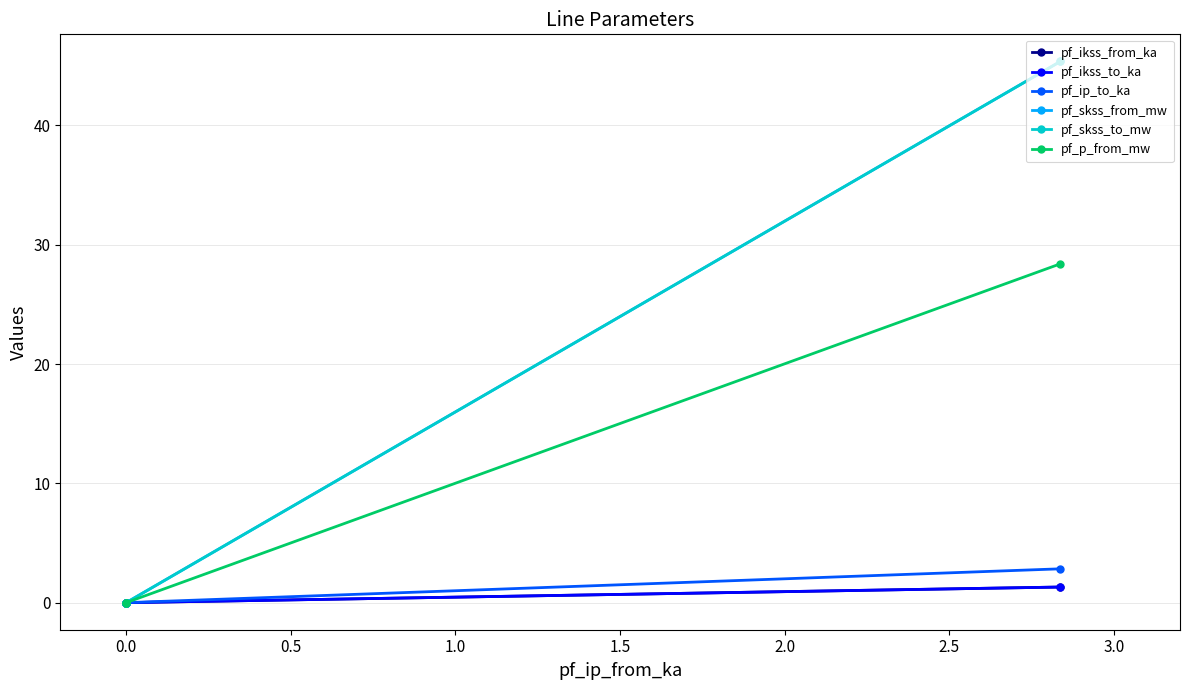

Which series has the largest total across all categories?

pf_skss_from_mw